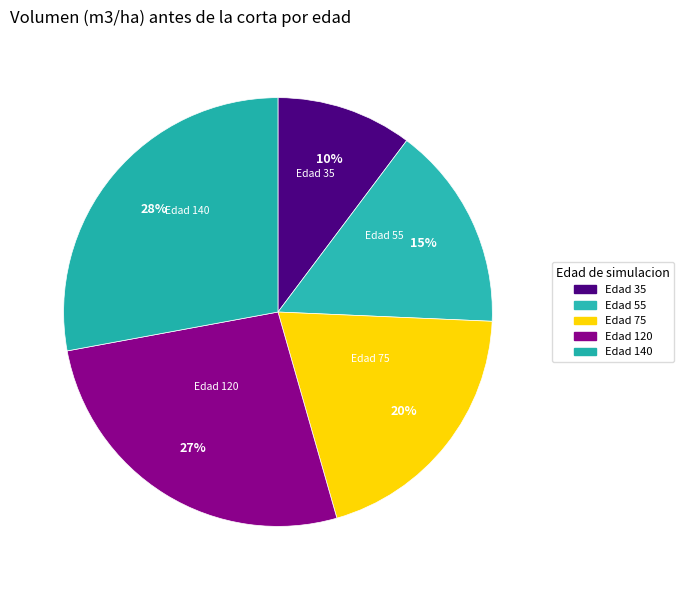

How many segments does this pie chart have?

5